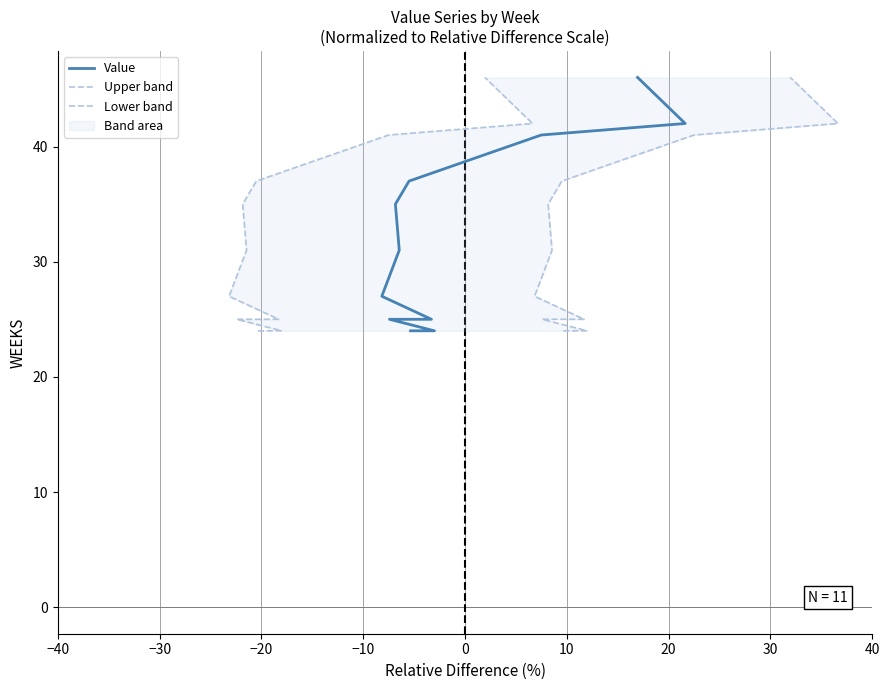

True or false: Upper band and Value cross at least once.

False